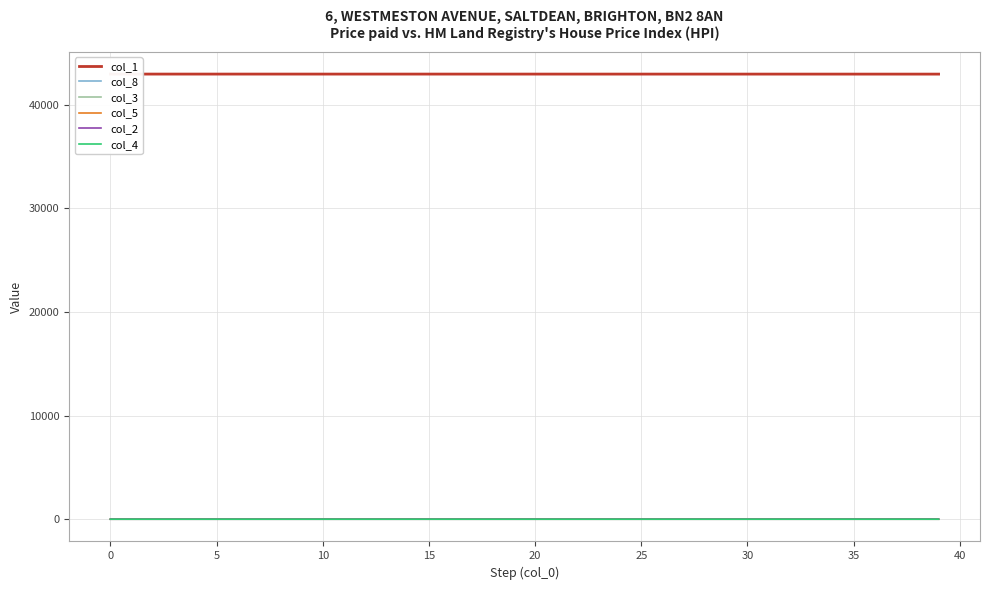

What is the spread (max minus min) of values at 36?

42938.9